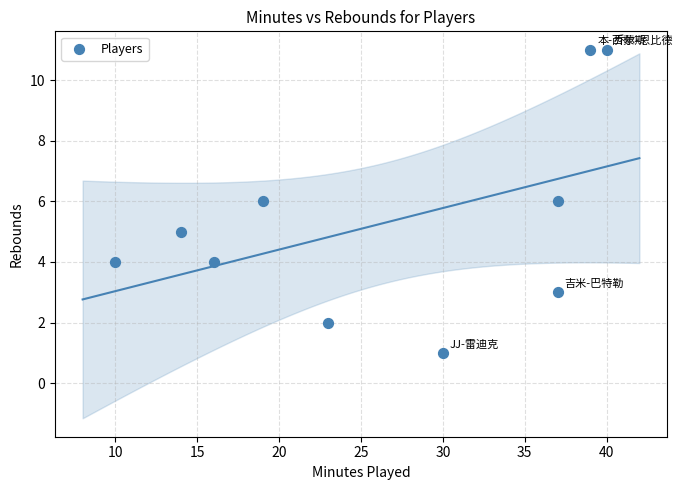

What is the average Y value?

5